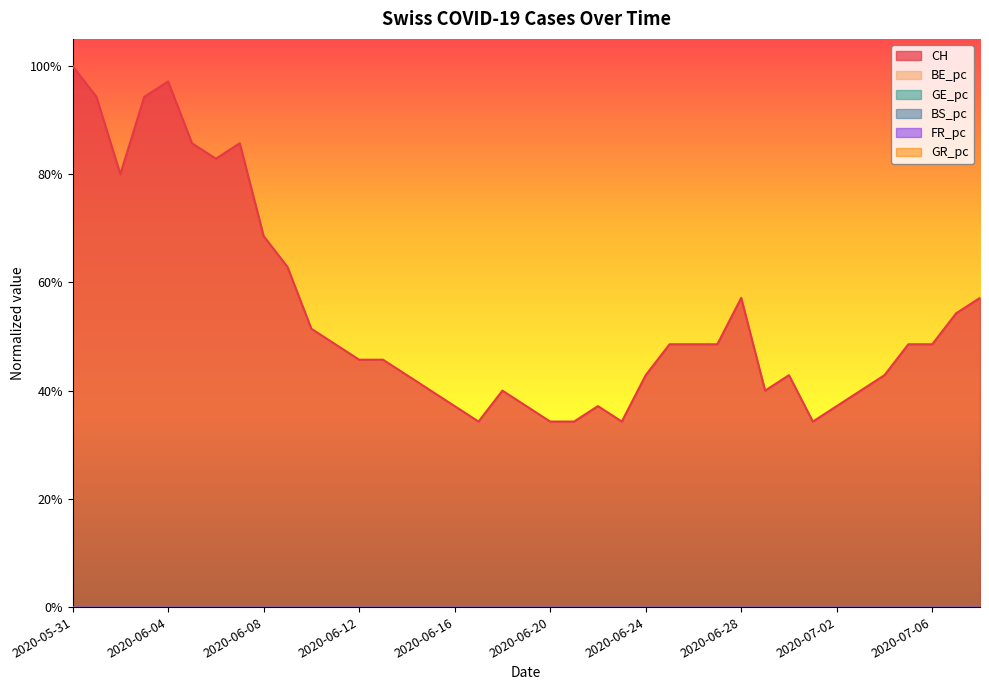

What is the label of the 21st point from the right?

2020-06-18